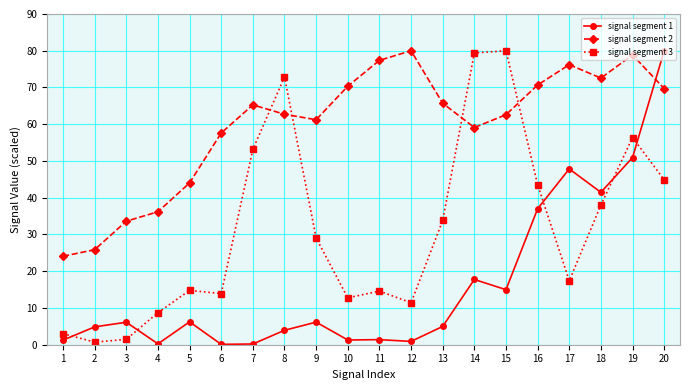

What is the value of the signal segment 1 point at the 5th from the left?

6.2